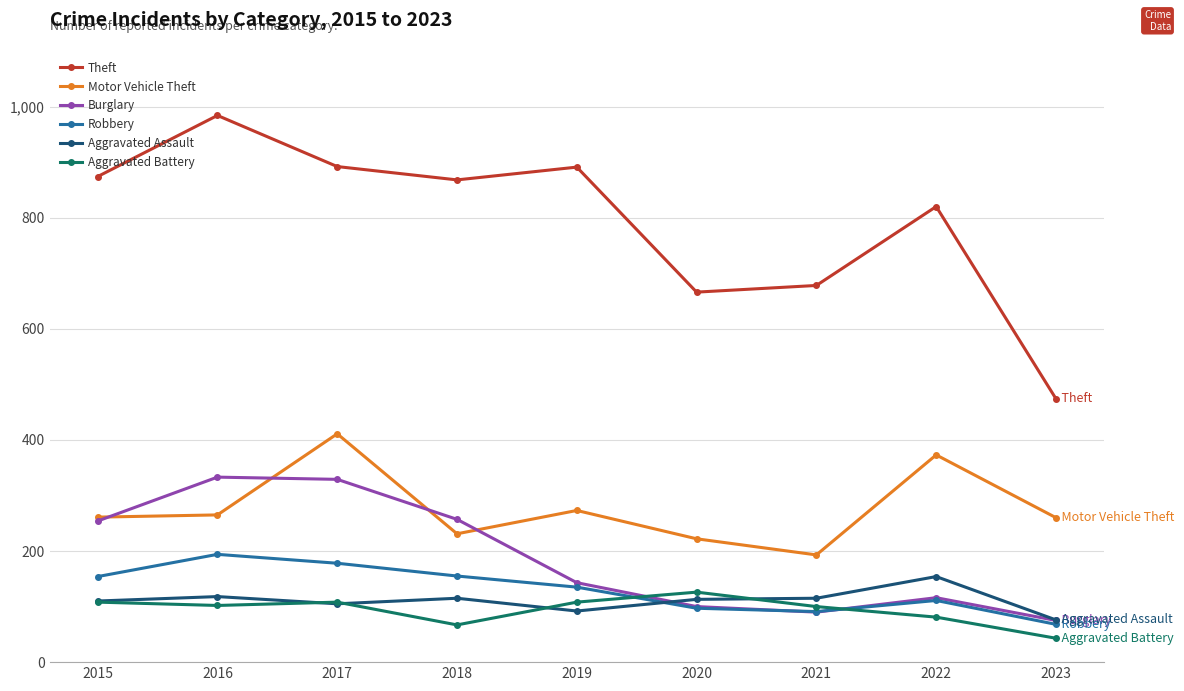

What value does the Aggravated Assault series have at 2020?

113